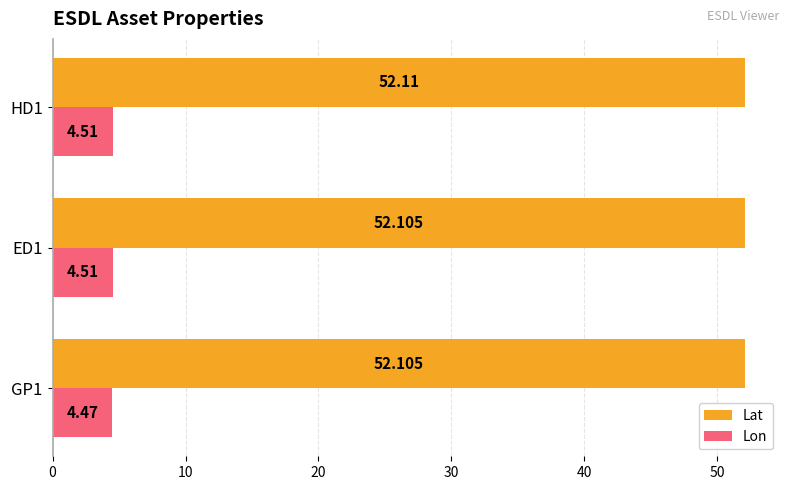

Which series changed the most between HD1 and ED1?

Lat